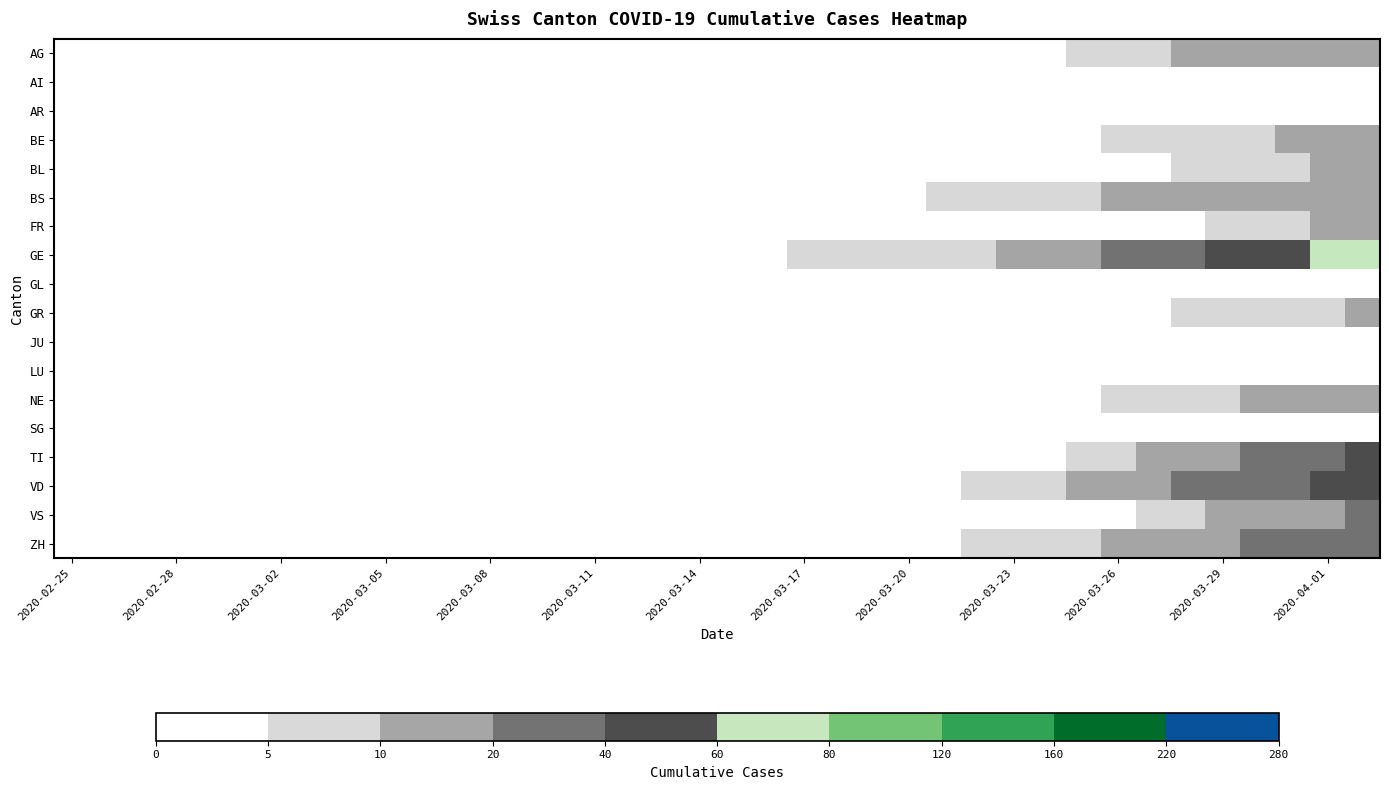

Reading right to left, transcribe all the data shown in this chart.

AG: 18	15	14	11	11	11	9	8	5	3	2	2	2	1	1	1	1	1	1	0	0	0	0	0	0	0	0	0	0	0	0	0	0	0	0	0	0	0
AI: 0	0	0	0	0	0	0	0	0	0	0	0	0	0	0	0	0	0	0	0	0	0	0	0	0	0	0	0	0	0	0	0	0	0	0	0	0	0
AR: 3	3	3	2	2	2	2	2	2	0	0	1	1	1	0	0	0	0	0	0	0	0	0	0	0	0	0	0	0	0	0	0	0	0	0	0	0	0
BE: 16	13	10	9	8	7	6	5	3	3	3	2	1	0	0	0	0	0	0	0	0	0	0	0	0	0	0	0	0	0	0	0	0	0	0	0	0	0
BL: 11	10	7	6	5	5	4	3	3	3	3	3	2	2	2	2	2	1	1	1	0	0	0	0	0	0	0	0	0	0	0	0	0	0	0	0	0	0
BS: 16	15	15	15	15	13	13	12	8	8	5	5	5	4	4	4	1	1	1	1	0	0	0	0	0	0	0	0	0	0	0	0	0	0	0	0	0	0
FR: 14	11	6	6	5	4	4	3	2	1	1	0	0	0	0	0	0	0	0	0	0	0	0	0	0	0	0	0	0	0	0	0	0	0	0	0	0	0
GE: 77	68	58	48	40	32	25	23	16	15	10	9	9	7	6	6	5	4	3	2	2	2	1	1	0	0	0	0	0	0	0	0	0	0	0	0	0	0
GL: 2	1	1	0	0	0	0	0	0	0	0	0	0	0	0	0	0	0	0	0	0	0	0	0	0	0	0	0	0	0	0	0	0	0	0	0	0	0
GR: 12	9	8	8	6	5	4	3	2	1	1	0	0	0	0	0	0	0	0	0	0	0	0	0	0	0	0	0	0	0	0	0	0	0	0	0	0	0
JU: 0	0	0	0	0	0	0	0	0	0	0	0	0	0	0	0	0	0	0	0	0	0	0	0	0	0	0	0	0	0	0	0	0	0	0	0	0	0
LU: 0	0	0	0	0	0	0	0	0	0	0	0	0	0	0	0	0	0	0	0	0	0	0	0	0	0	0	0	0	0	0	0	0	0	0	0	0	0
NE: 18	15	13	12	9	7	6	5	4	4	3	2	1	0	0	0	0	0	0	0	0	0	0	0	0	0	0	0	0	0	0	0	0	0	0	0	0	0
SG: 0	0	0	0	0	0	0	0	0	0	0	0	0	0	0	0	0	0	0	0	0	0	0	0	0	0	0	0	0	0	0	0	0	0	0	0	0	0
TI: 48	37	28	22	13	12	10	8	6	3	1	0	0	0	0	0	0	0	0	0	0	0	0	0	0	0	0	0	0	0	0	0	0	0	0	0	0	0
VD: 59	42	34	30	24	21	15	14	11	9	6	5	3	1	1	1	1	1	0	0	0	0	0	0	0	0	0	0	0	0	0	0	0	0	0	0	0	0
VS: 21	17	15	13	10	7	6	3	3	3	1	0	0	0	0	0	0	0	0	0	0	0	0	0	0	0	0	0	0	0	0	0	0	0	0	0	0	0
ZH: 36	27	24	22	19	15	13	10	8	6	6	5	4	3	2	1	1	1	0	0	0	0	0	0	0	0	0	0	0	0	0	0	0	0	0	0	0	0